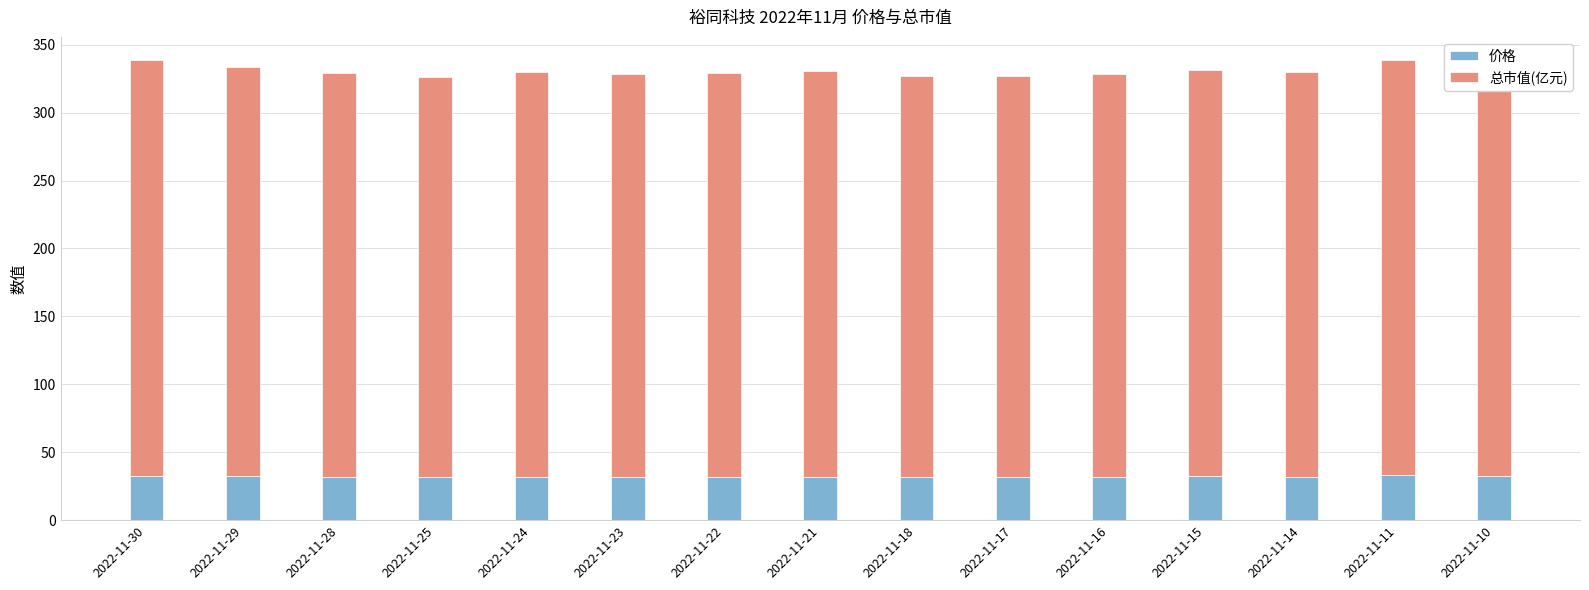

What is the total value across all series at 2022-11-17?

326.9